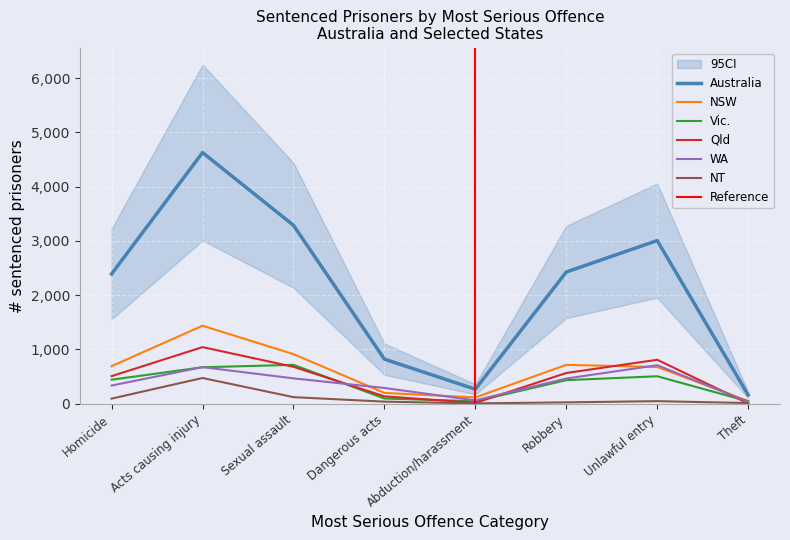

The Vic. series shows 871 at Unlawful entry. True or false?

False